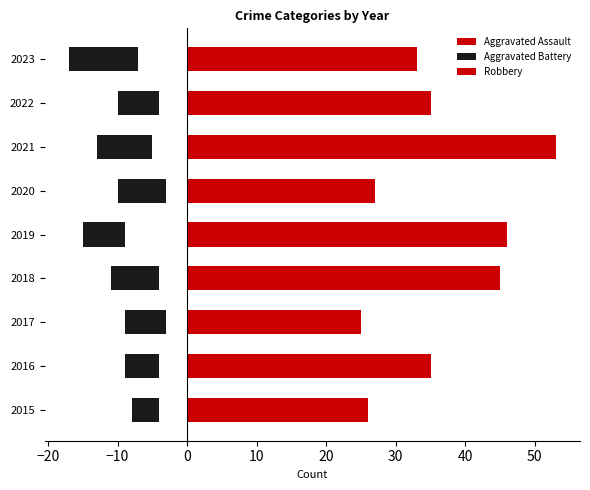

What is the difference between the maximum and second lowest values in the Aggravated Assault series?

6